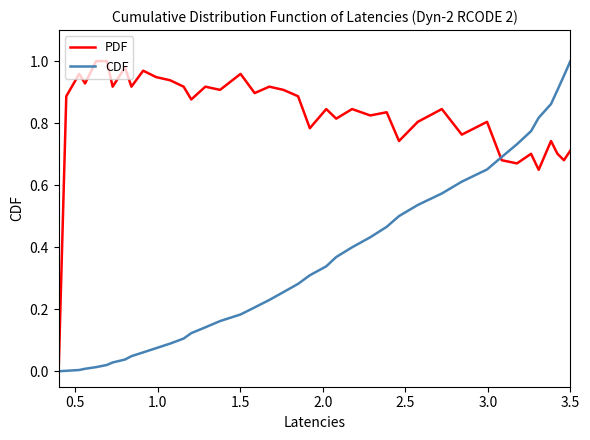

Does the chart have visible grid lines?

No